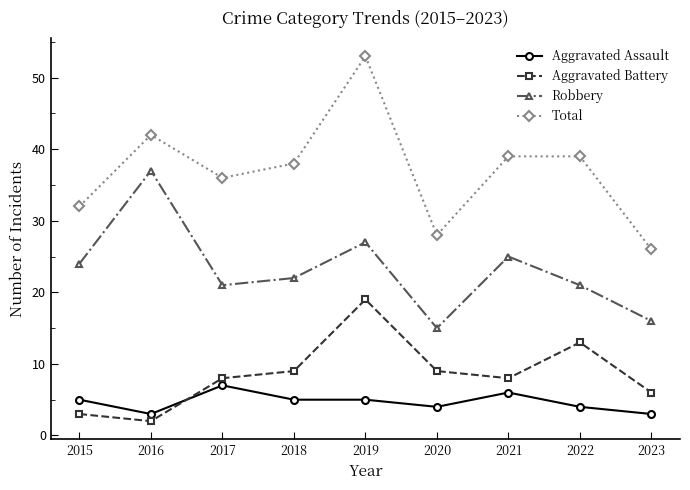

Does the chart have visible grid lines?

No